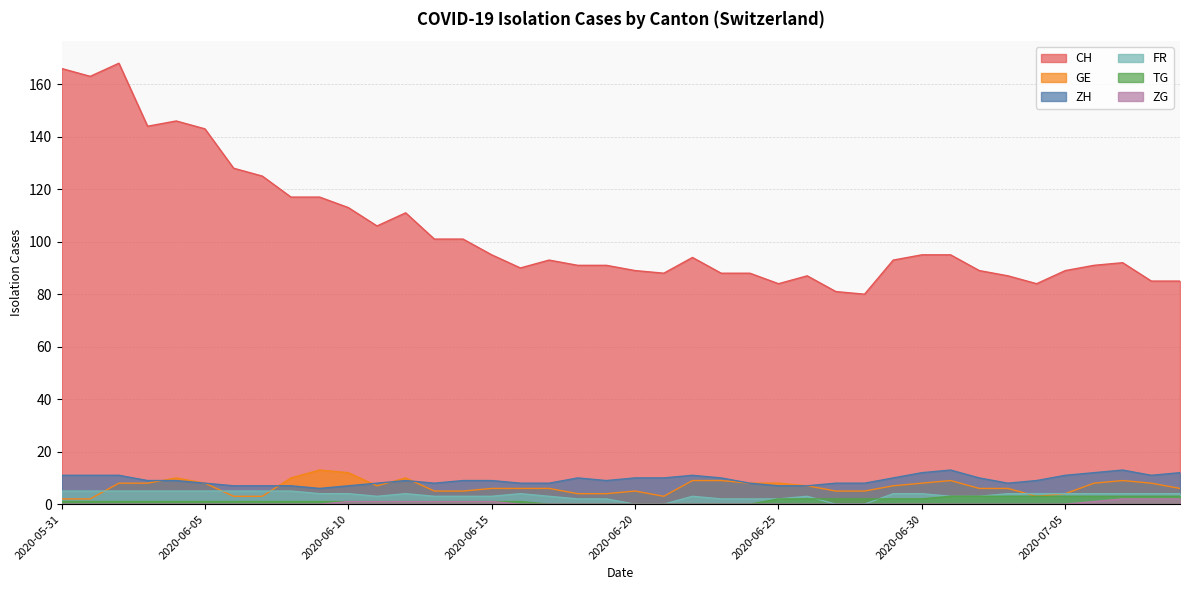

Count the number of categories in the chart.

40